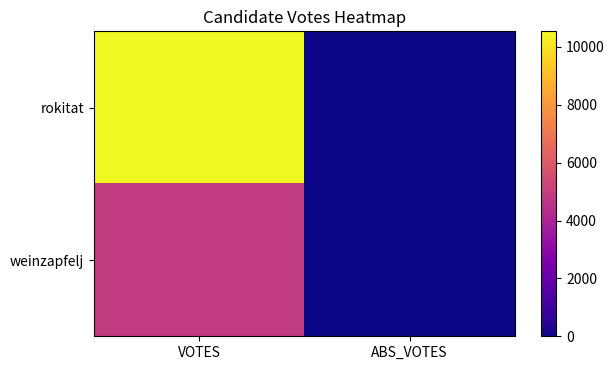

Which series changed the most between VOTES and ABS_VOTES?

rokitat